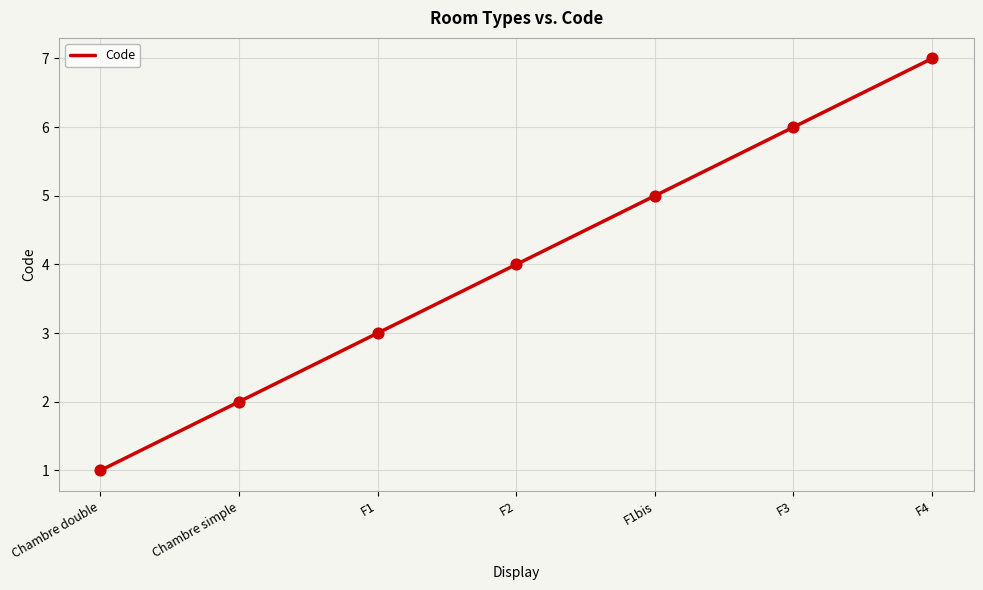

Between F1 and Chambre double, which is larger?

F1